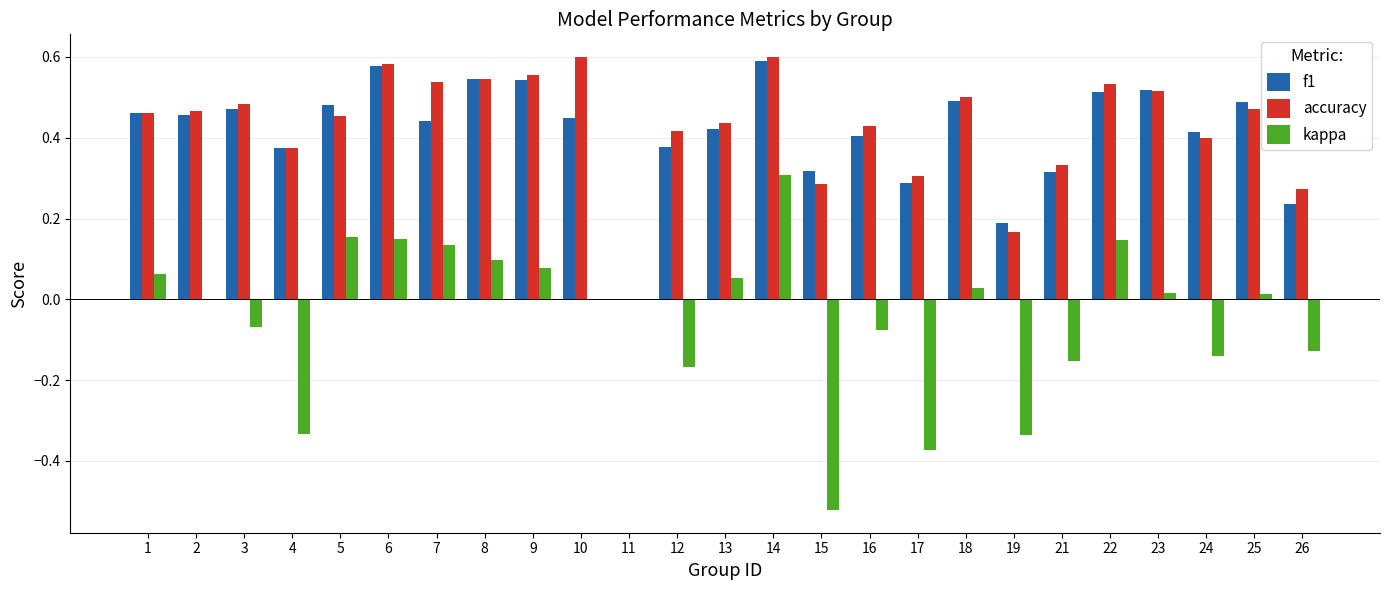

Is the value of kappa at 16 greater than the value of f1 at 23?

No